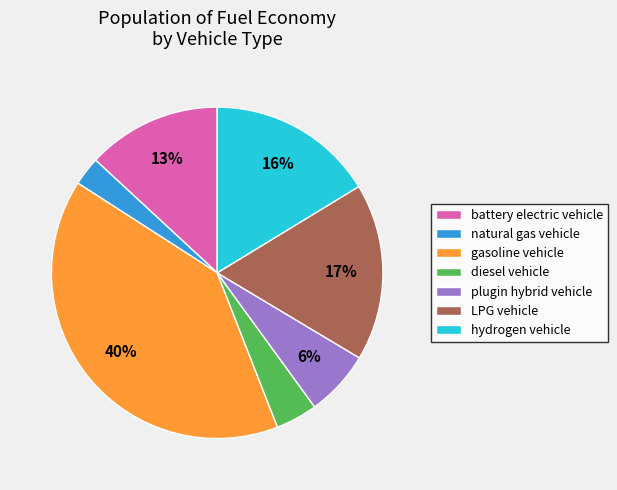

The hydrogen vehicle slice represents 16% of the pie. True or false?

True